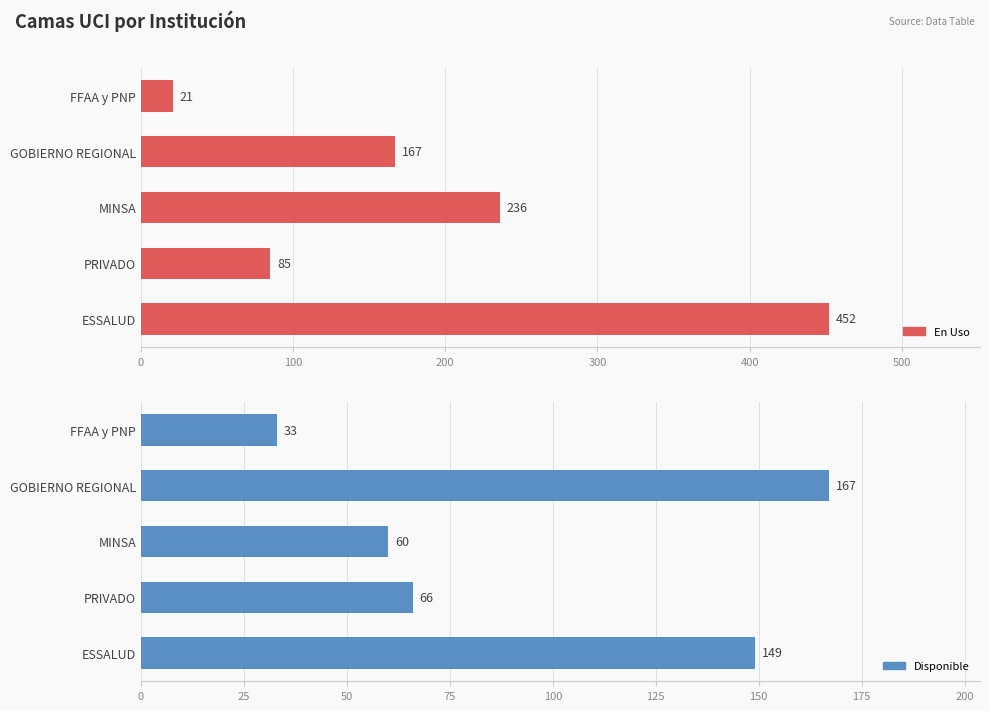

Rank the series by their average value, from highest to lowest.

En Uso, Disponible